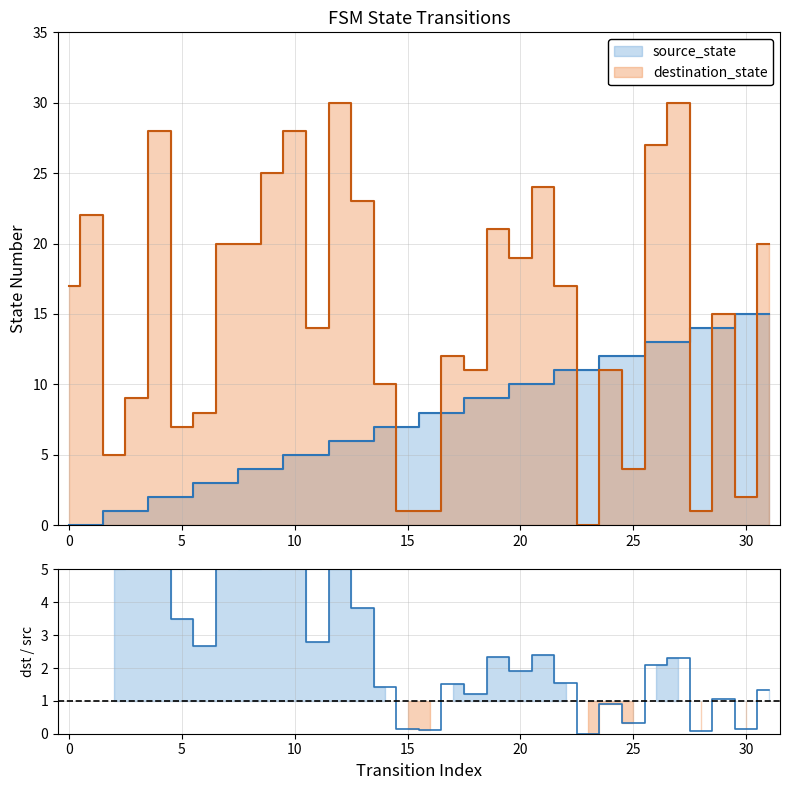

What is the total value across all series at 25?

16